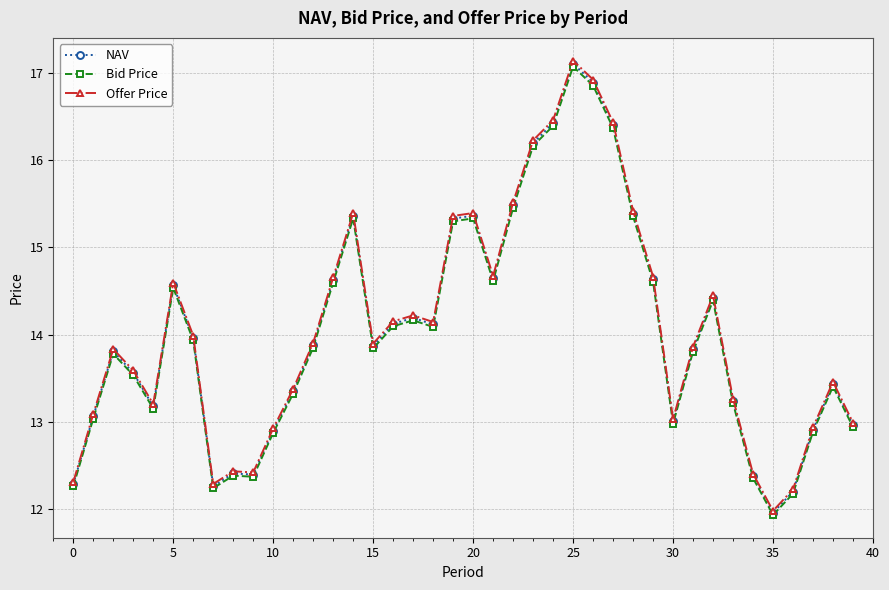

Which series has the widest spread of values?

Offer Price